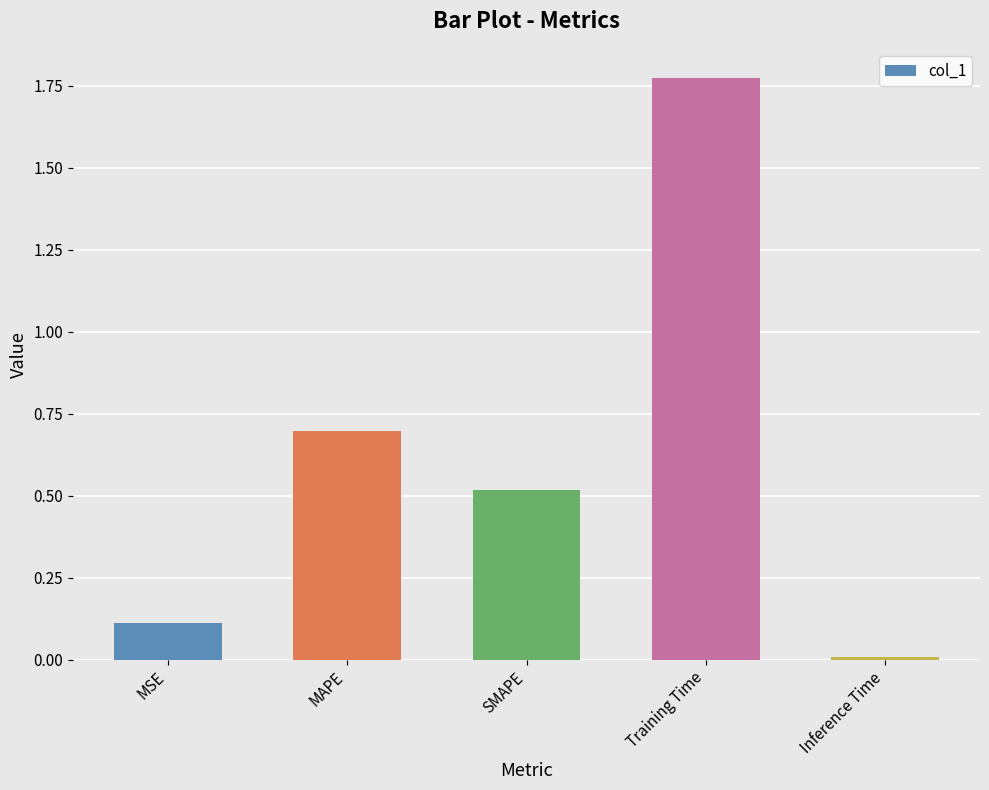

What is the average value?

0.6